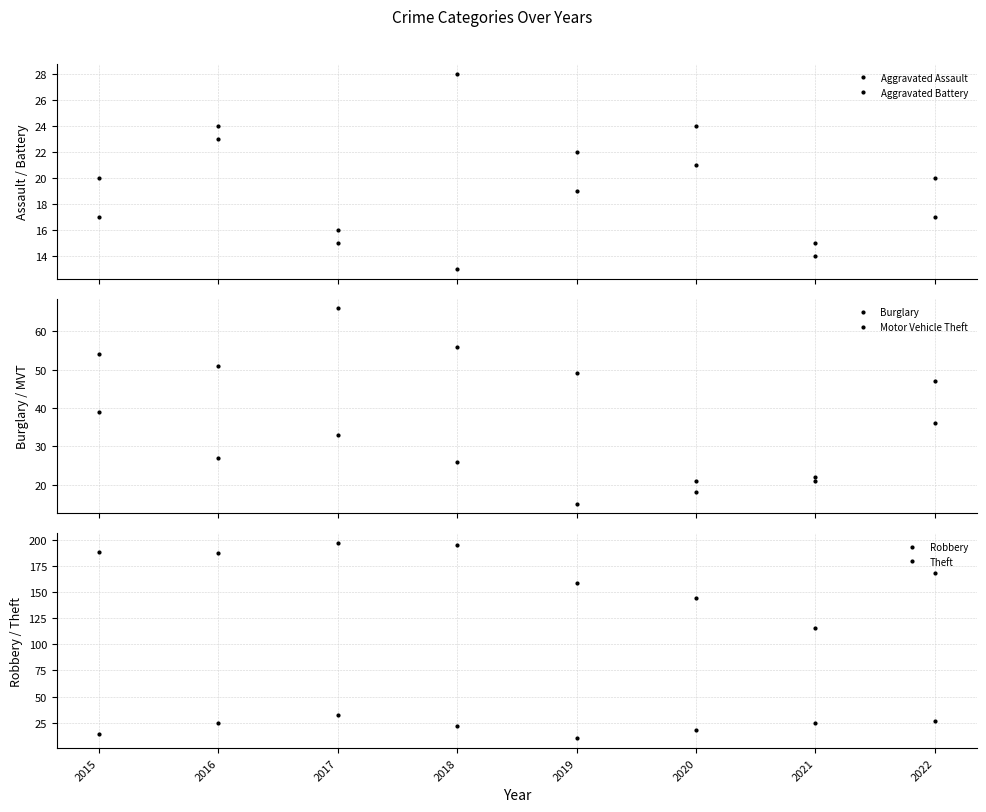

What is the difference between the second highest and minimum values in the Robbery series?

17